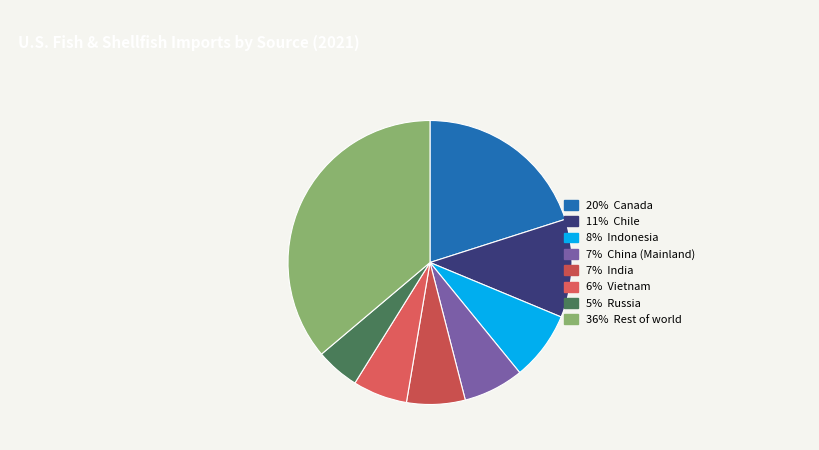

How many slices are in this pie chart?

8